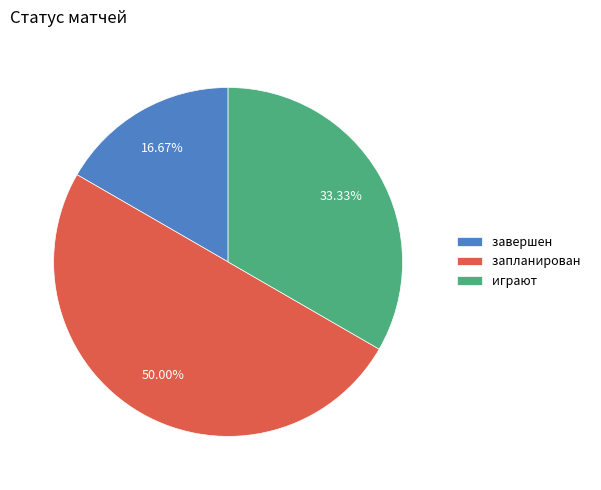

What portion of the pie excludes играют?

66.7%